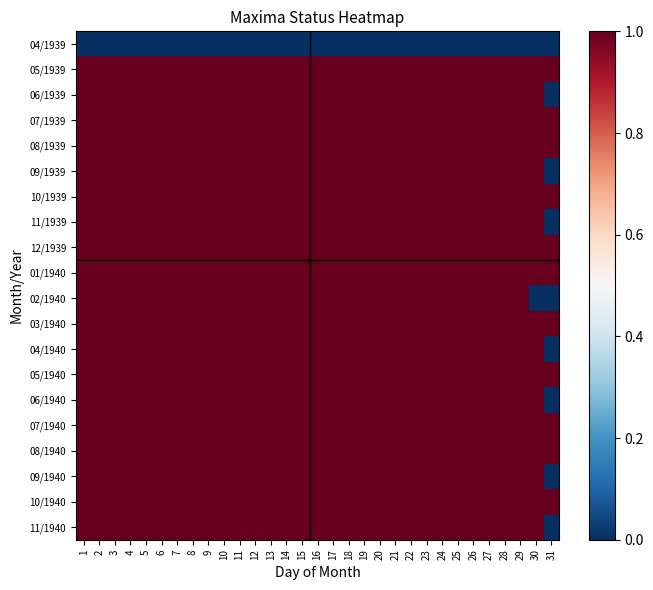

What is the spread (max minus min) of values at 28?

1